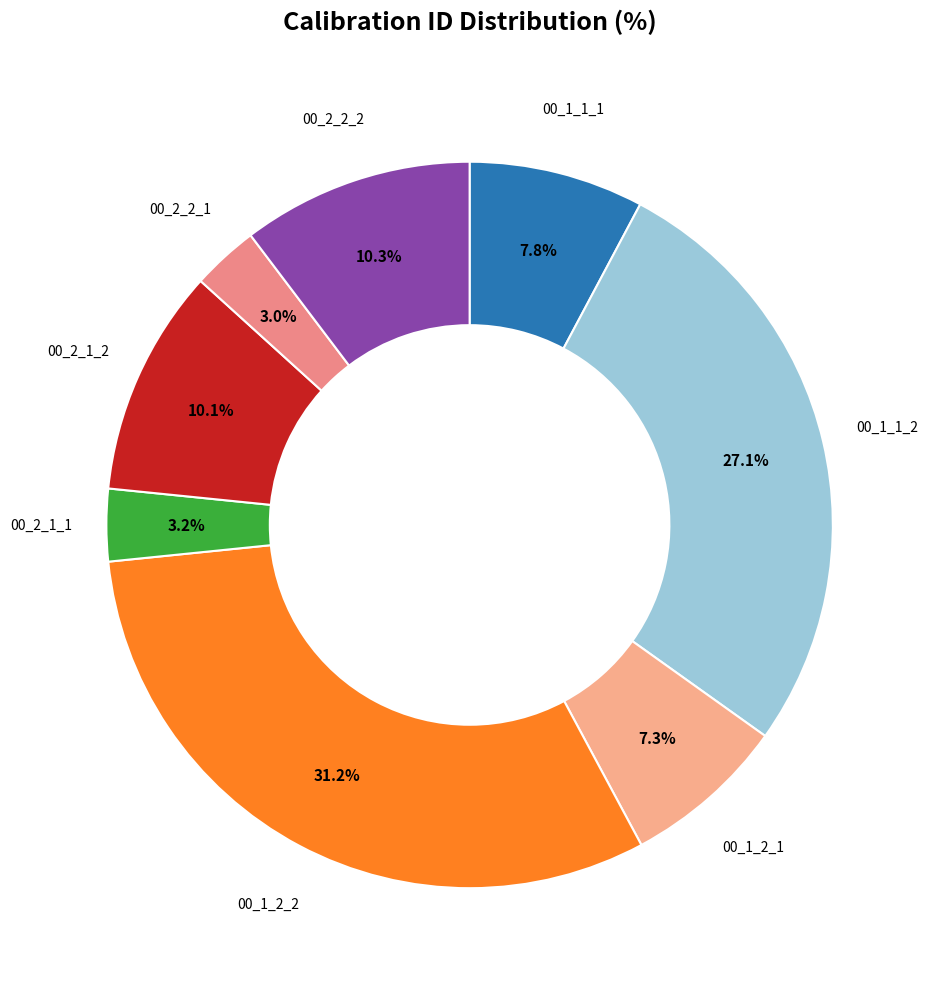

How many segments does this pie chart have?

8